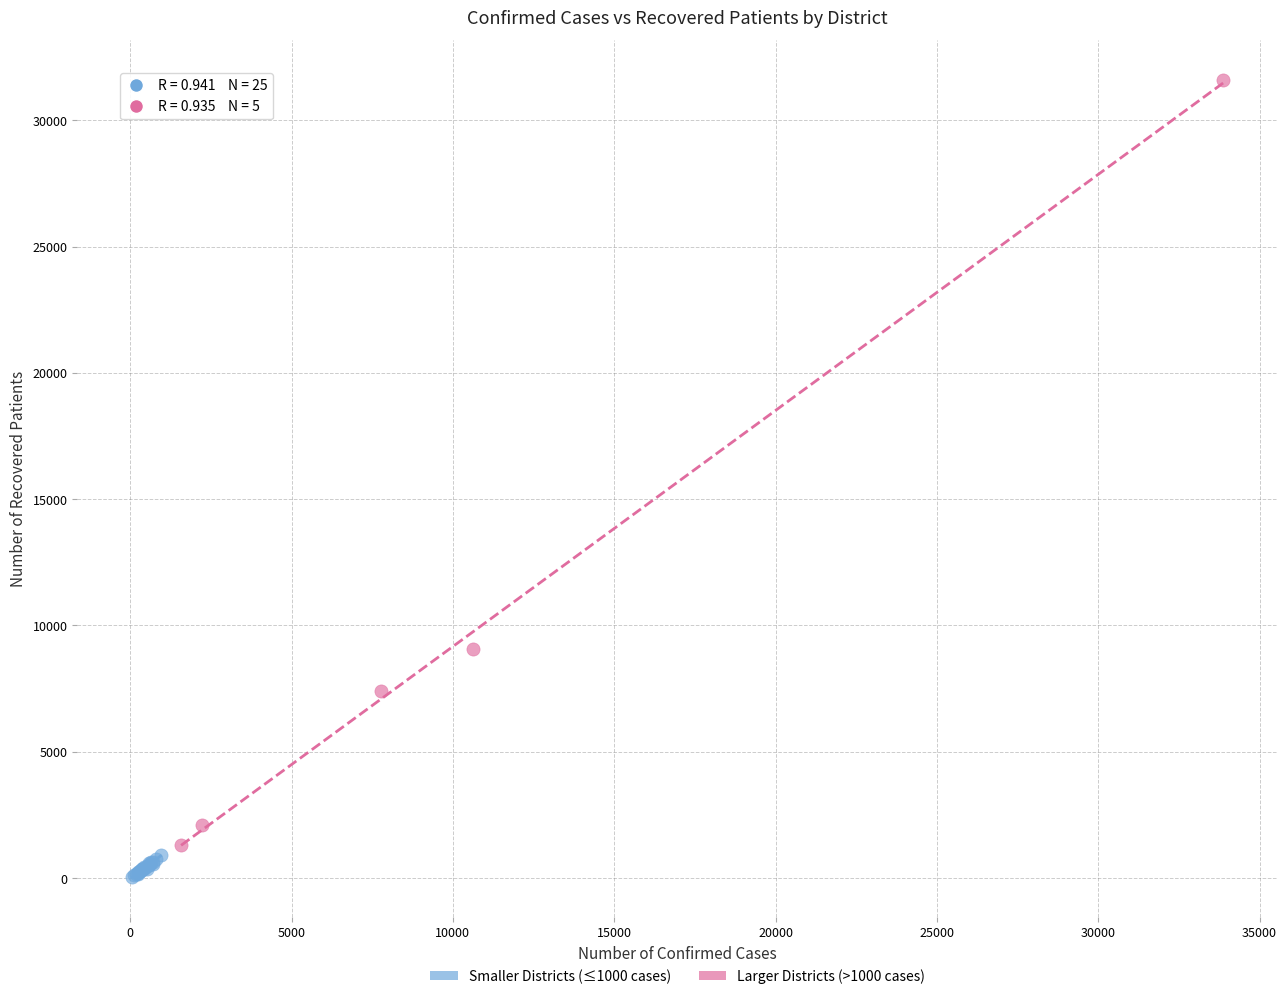

Which series reaches the maximum Y coordinate?

Larger Districts (>1000 cases)